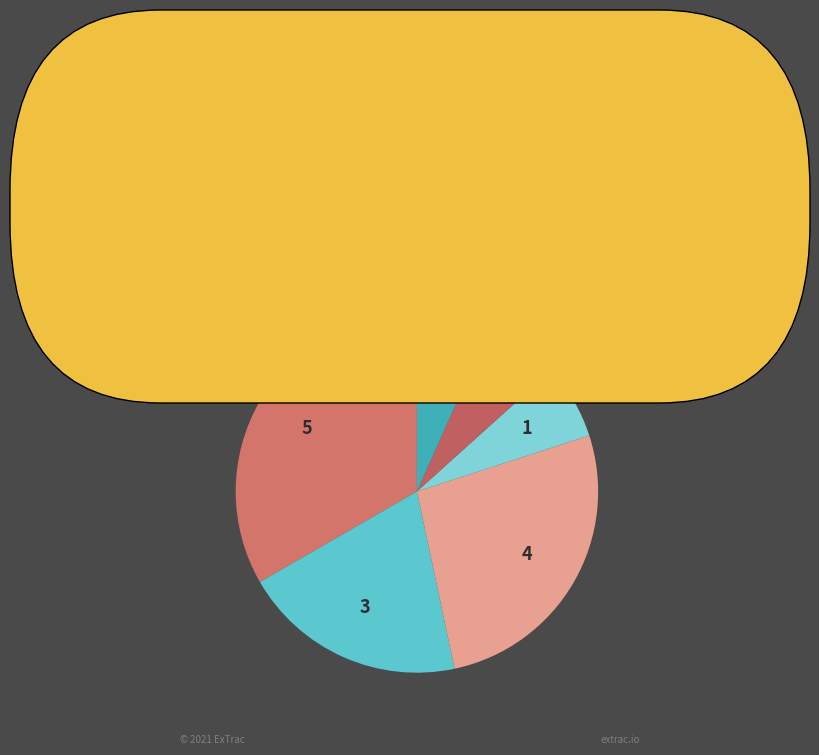

Count the number of slices in the pie.

6